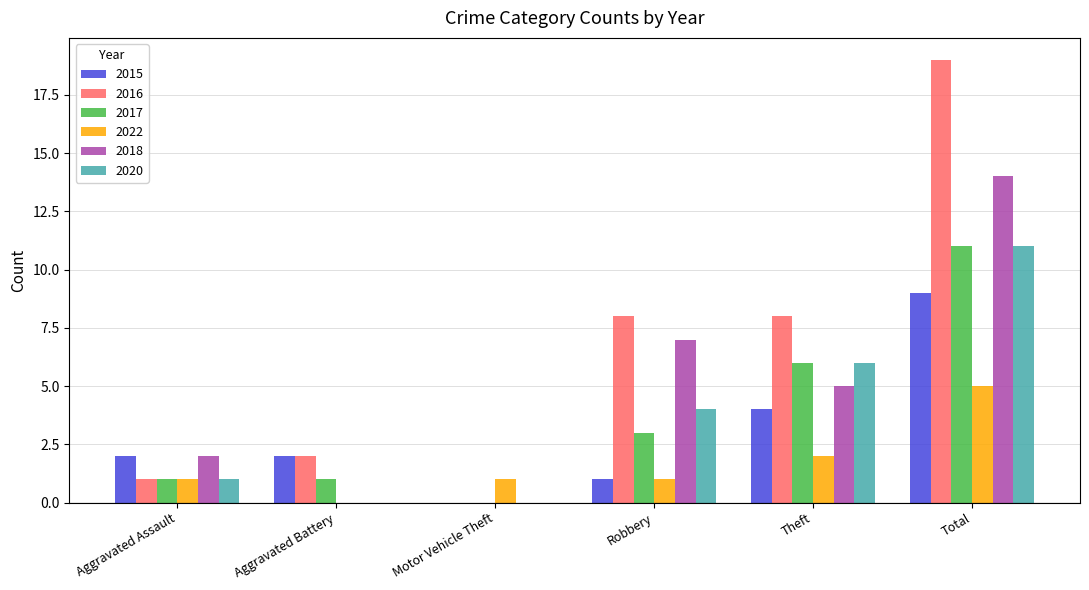

Between Robbery and Total, which series saw the biggest shift?

2016